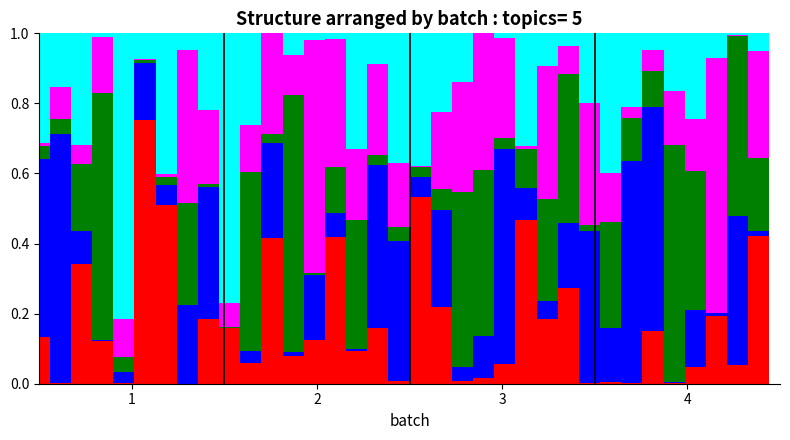

How many series are shown in this chart?

5